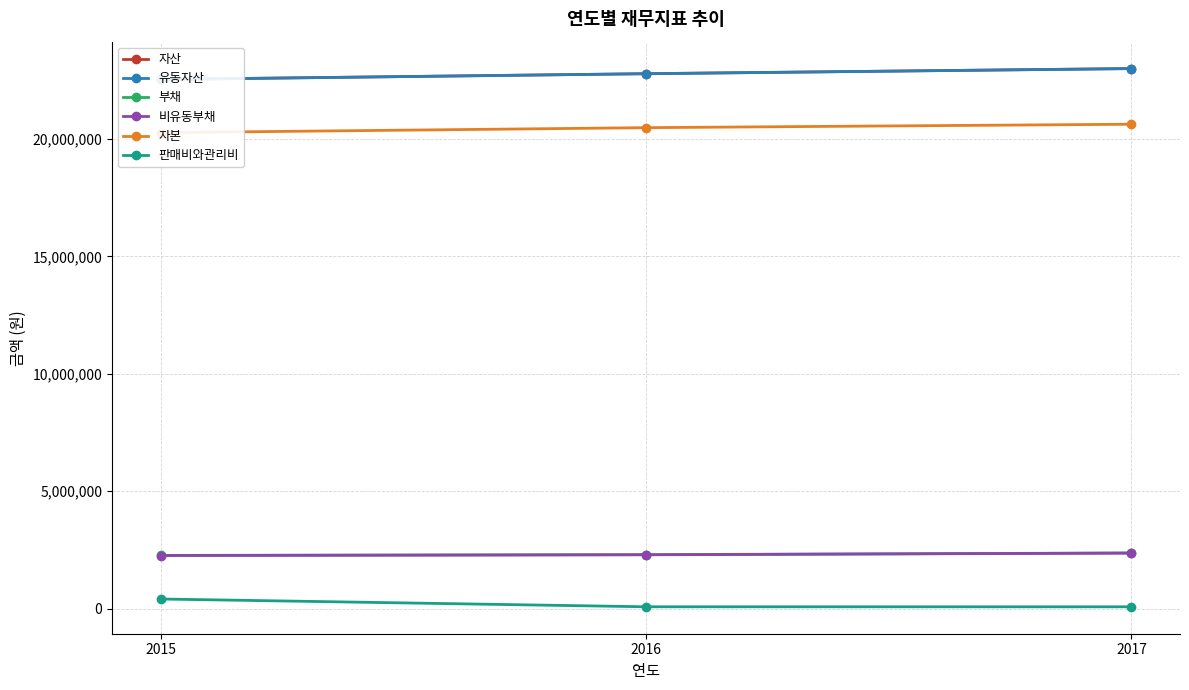

Which series changed the most between 2015 and 2016?

판매비와관리비